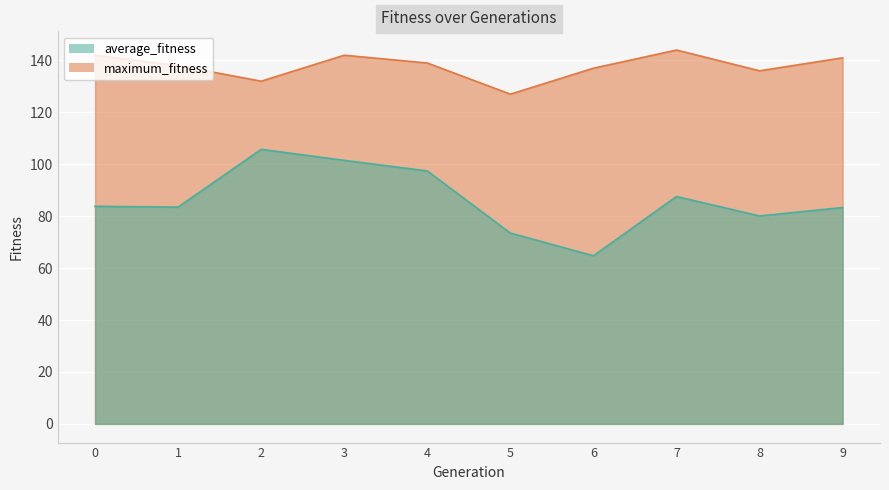

Where is maximum_fitness nearest to the value 135?

8